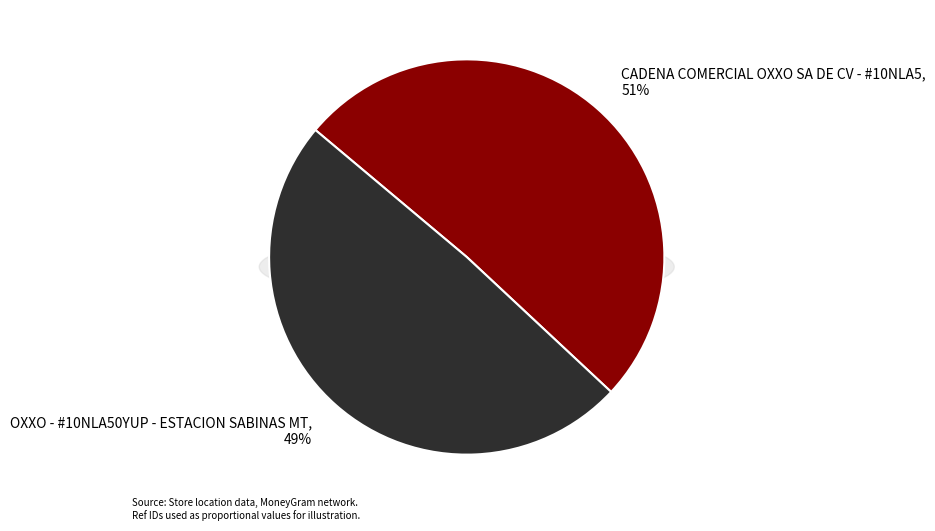

To the nearest percent, what is the average slice percentage?

50%